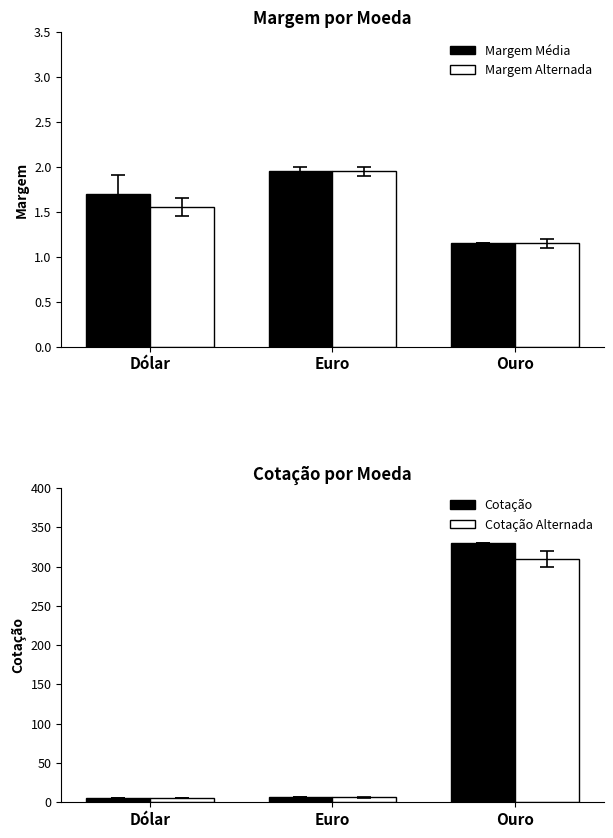

Which label corresponds to the largest value in the chart?

Ouro